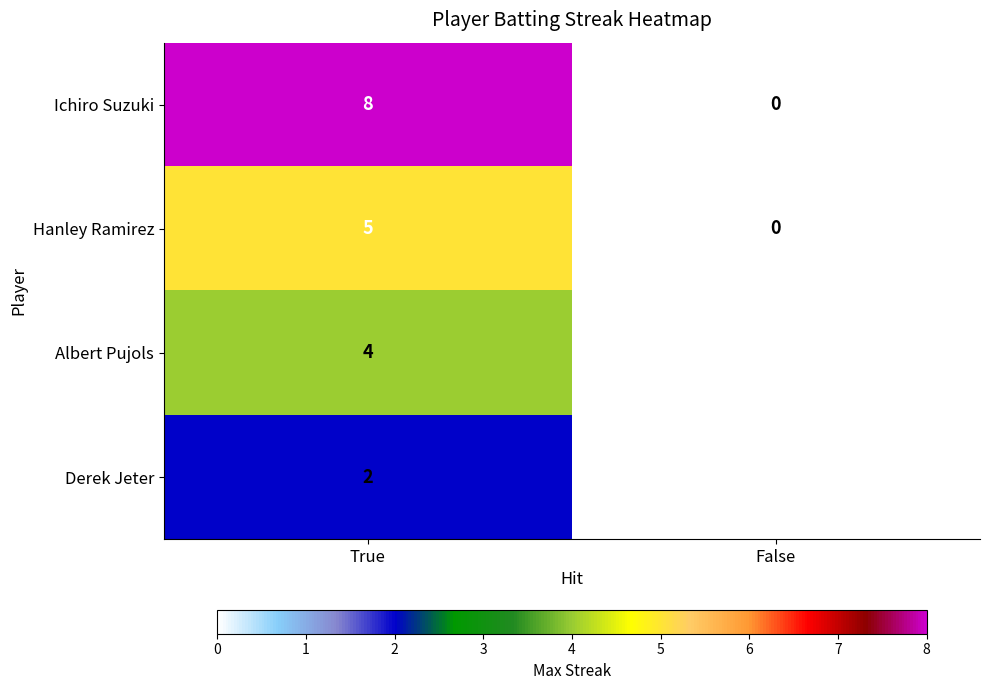

The value of Albert Pujols at True is 2. True or false?

False